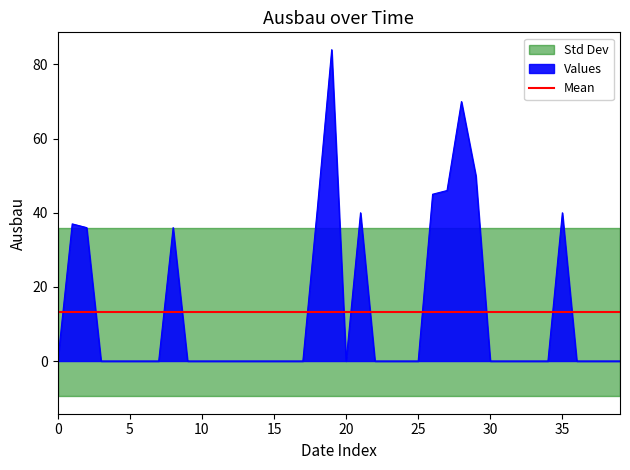

How many lines are shown in the chart?

1